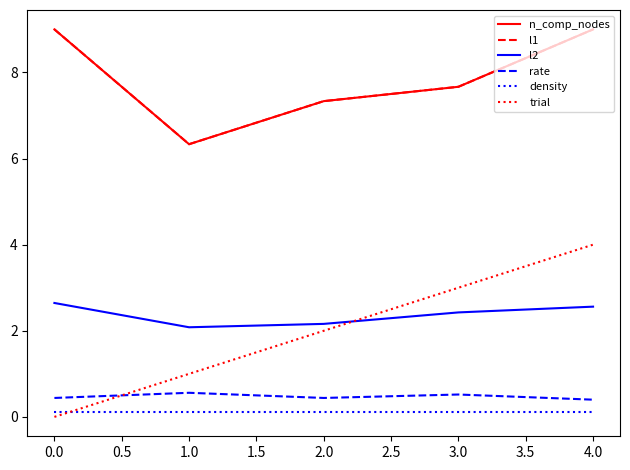

Reading right to left, what are all the values shown in this chart?

n_comp_nodes: 9.0	7.7	7.3	6.3	9.0
l1: 9.0	7.7	7.3	6.3	9.0
l2: 2.6	2.4	2.2	2.1	2.6
rate: 0.4	0.5	0.4	0.6	0.4
density: 0.1	0.1	0.1	0.1	0.1
trial: 4.0	3.0	2.0	1.0	0.0